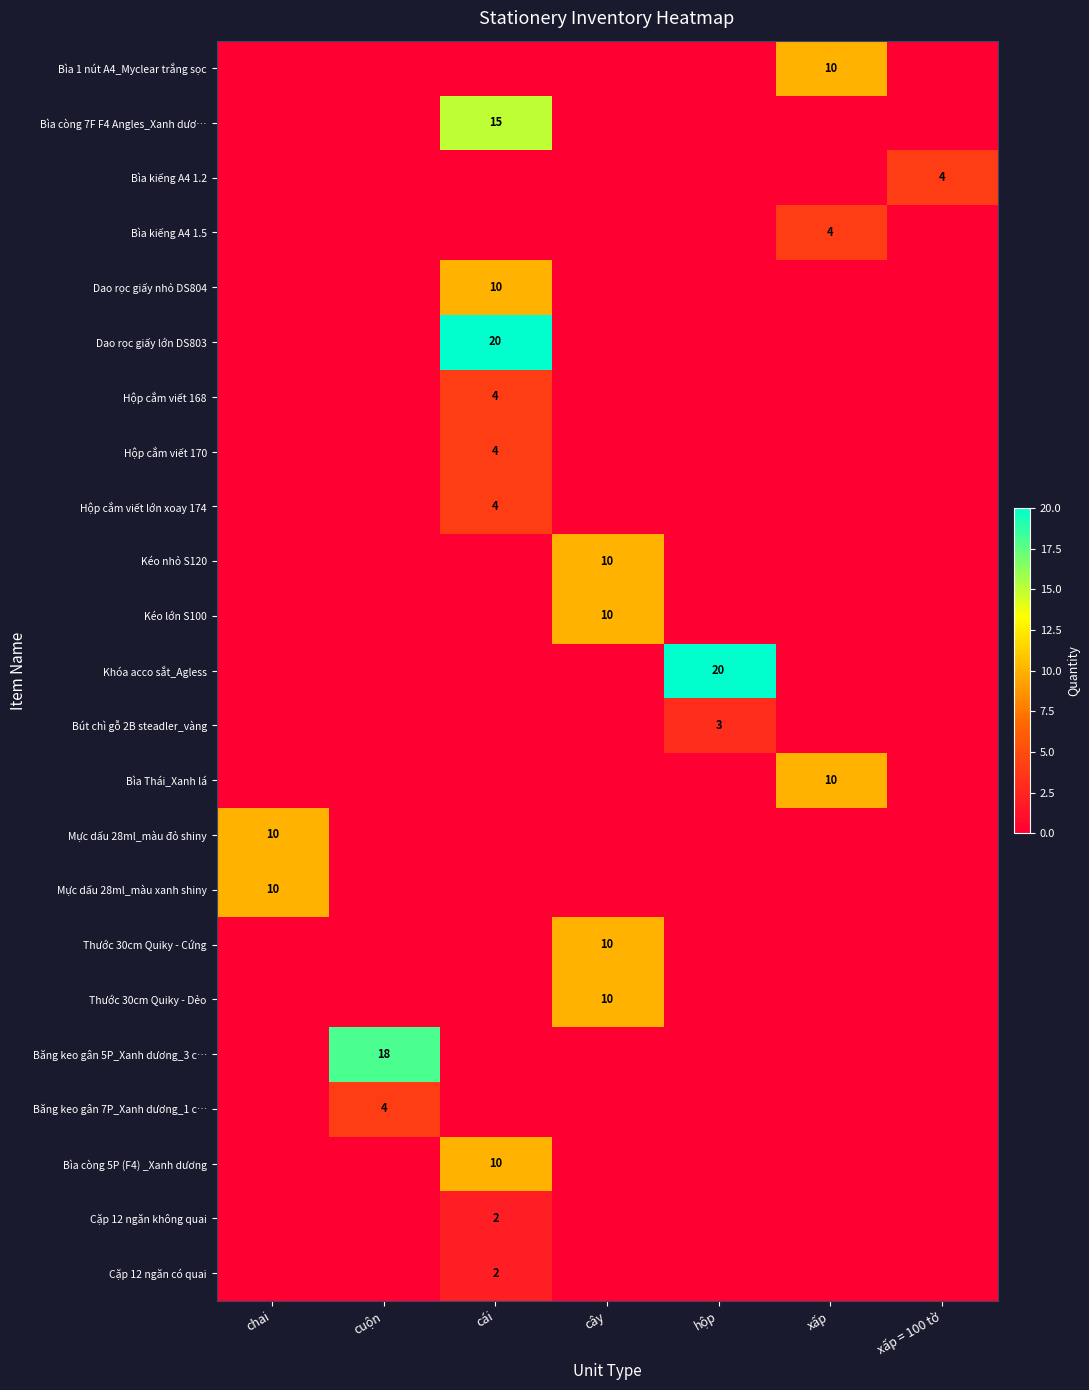

How many distinct data groups are displayed?

23